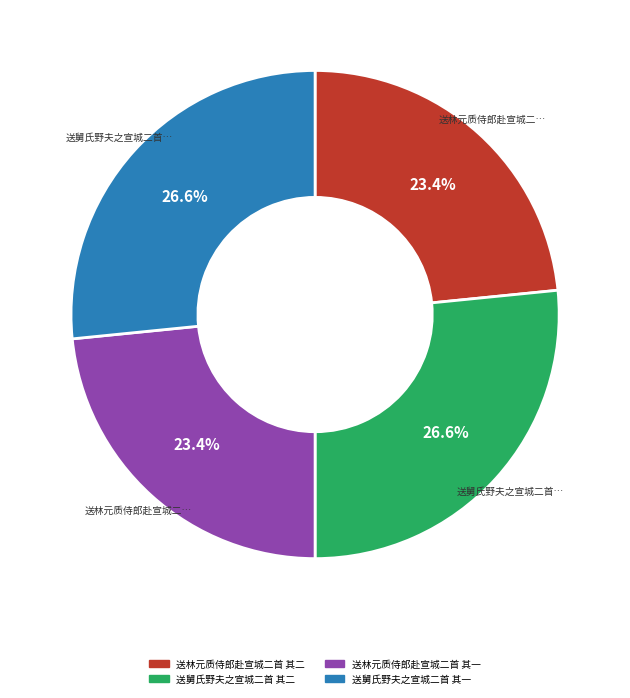

Is 送舅氏野夫之宣城二首 其一 the majority of the pie?

No